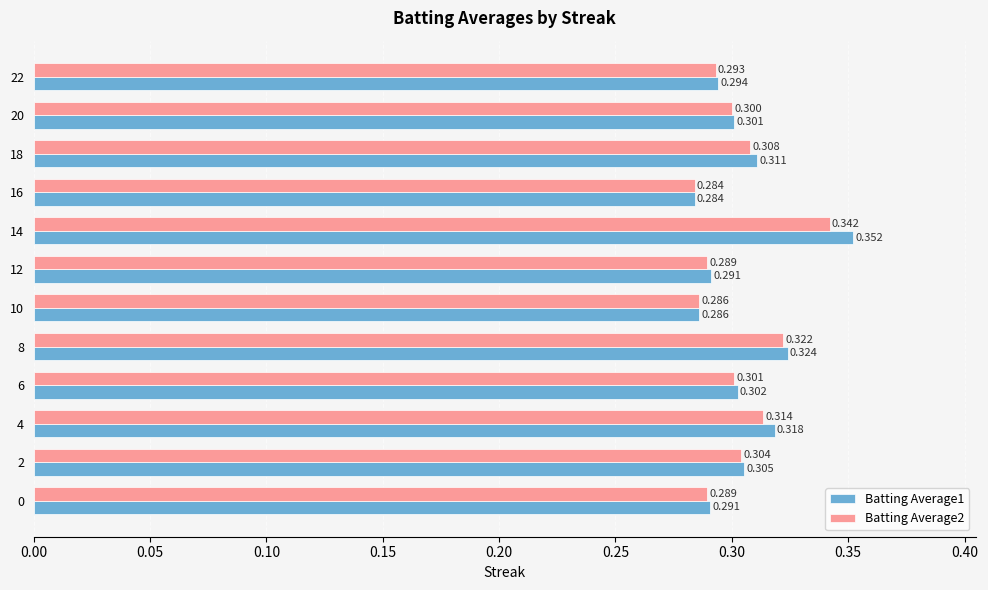

Is the value of Batting Average2 at 8 greater than the value of Batting Average1 at 18?

Yes